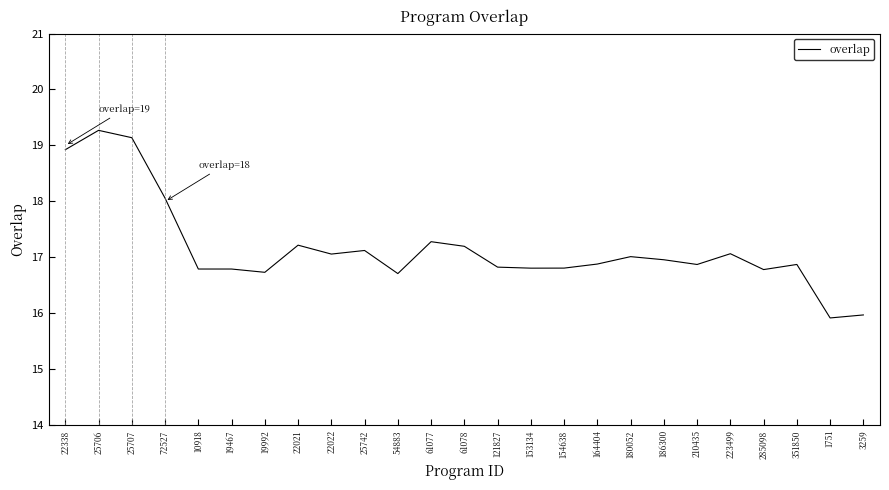

What is the approximate value at 285098?

16.8